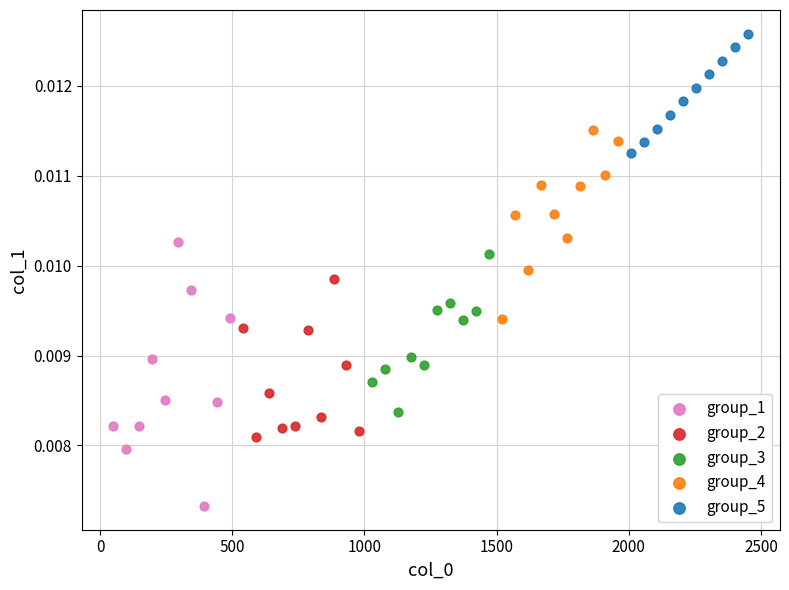

Which series reaches the maximum Y coordinate?

group_5